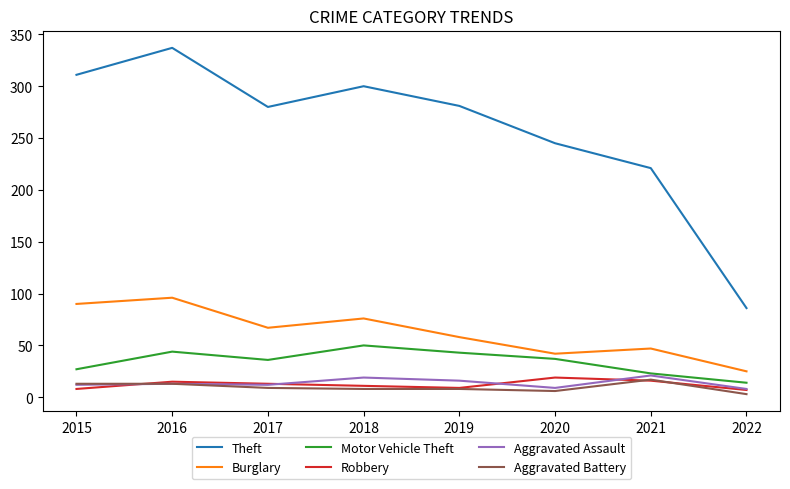

Which series has the largest total across all categories?

Theft